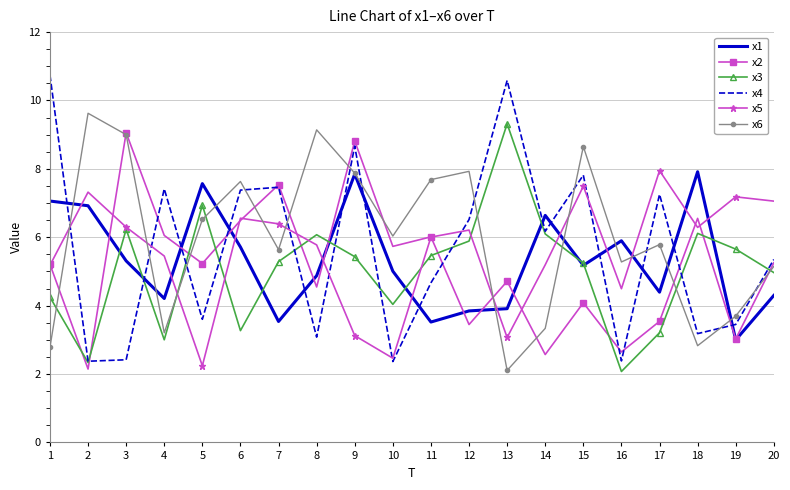

What is the minimum value for x2?

2.1